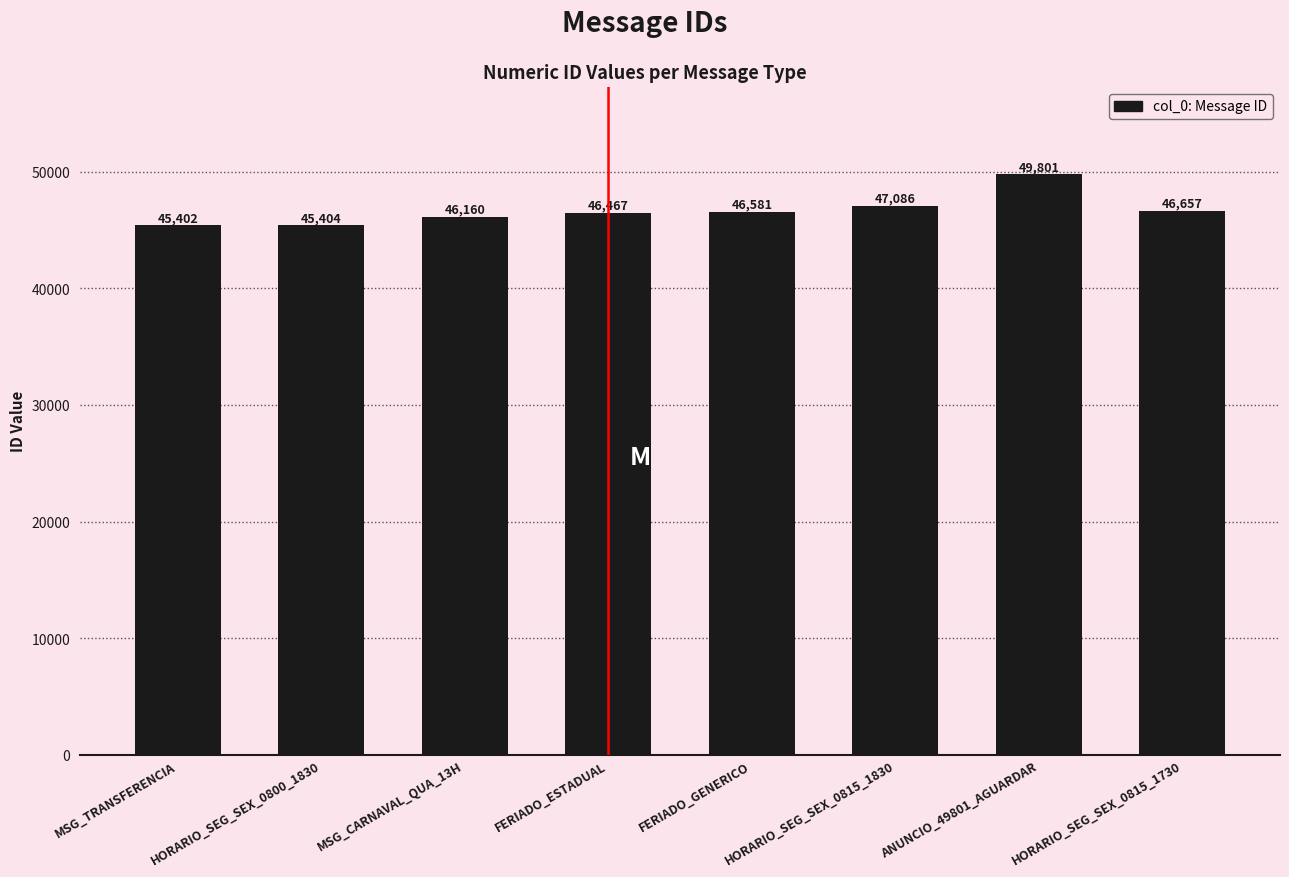

What is the label of the 2nd bar from the right?

ANUNCIO_49801_AGUARDAR